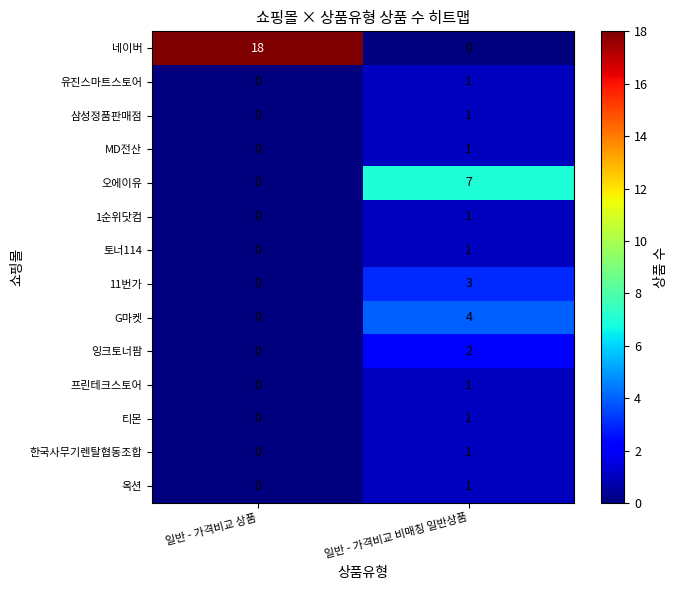

Where is 11번가 nearest to the value 1?

일반 - 가격비교 상품